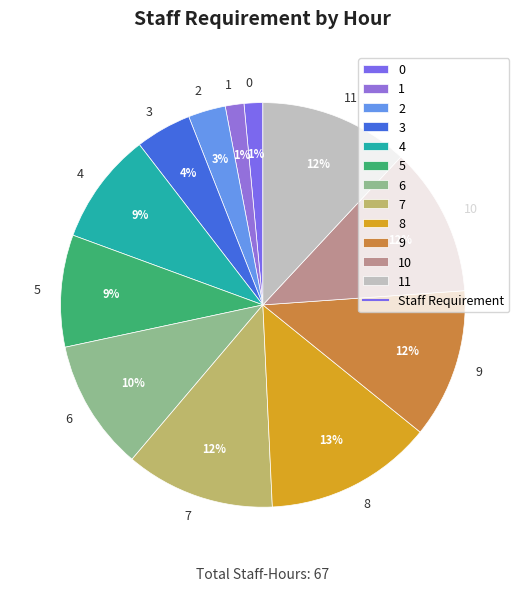

Does 8 represent more than half of the total?

No